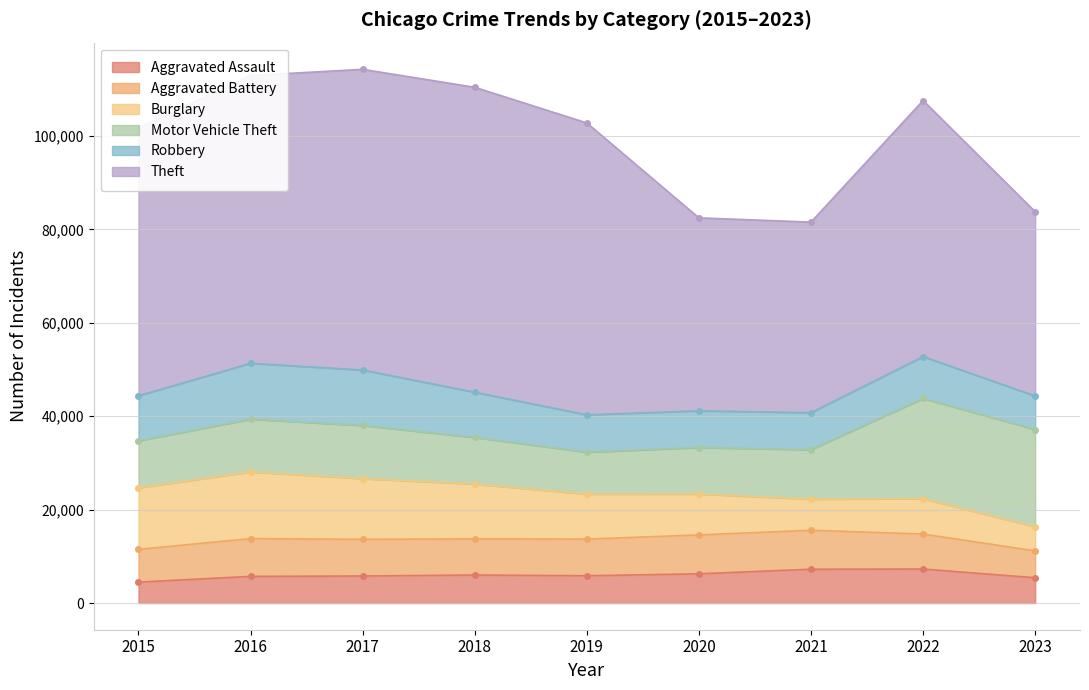

Where is the first local maximum for Burglary?

2016